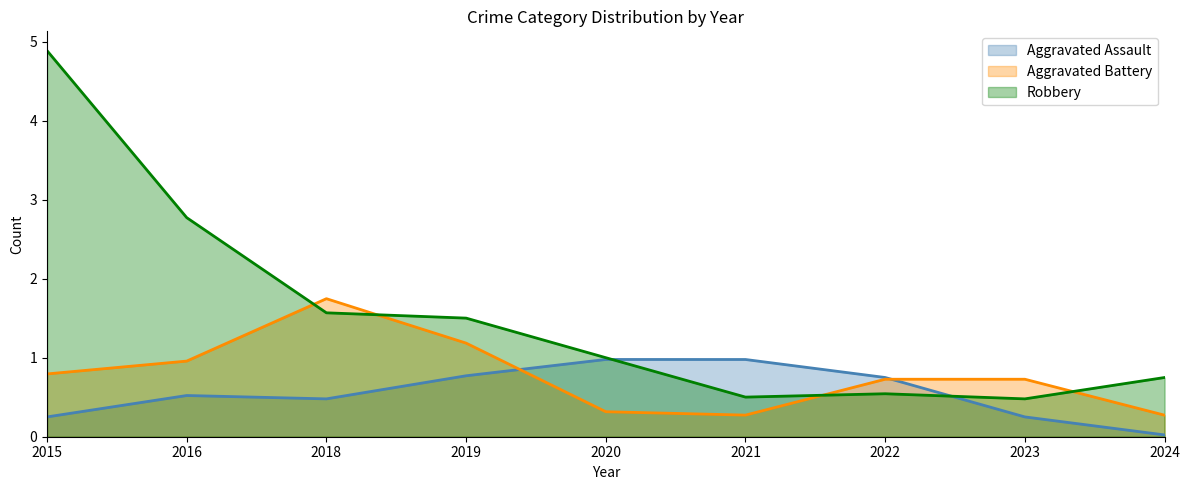

At which label is Aggravated Battery closest to 1?

2016